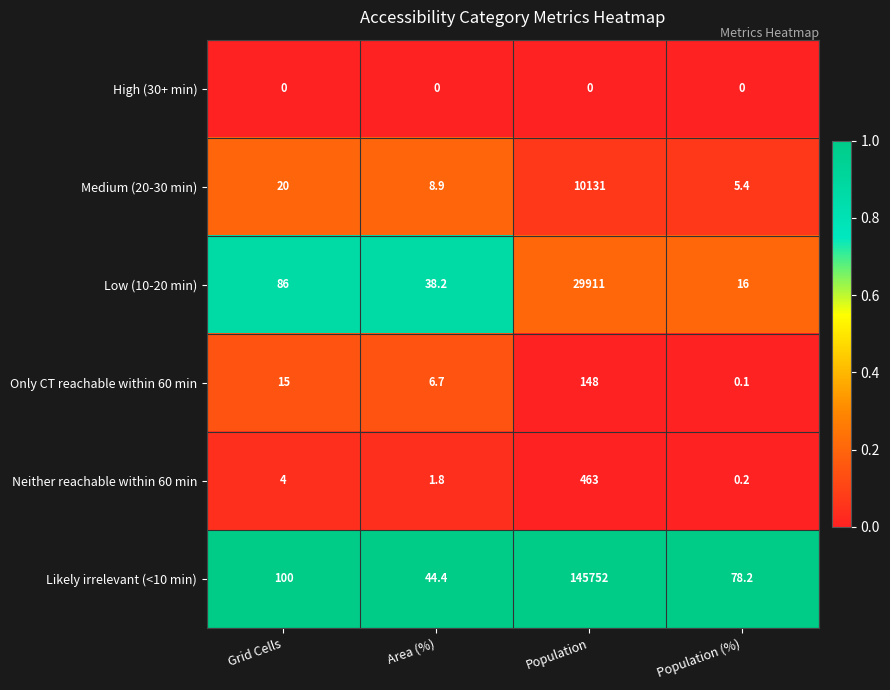

What is the maximum value shown in the chart?

145752.0